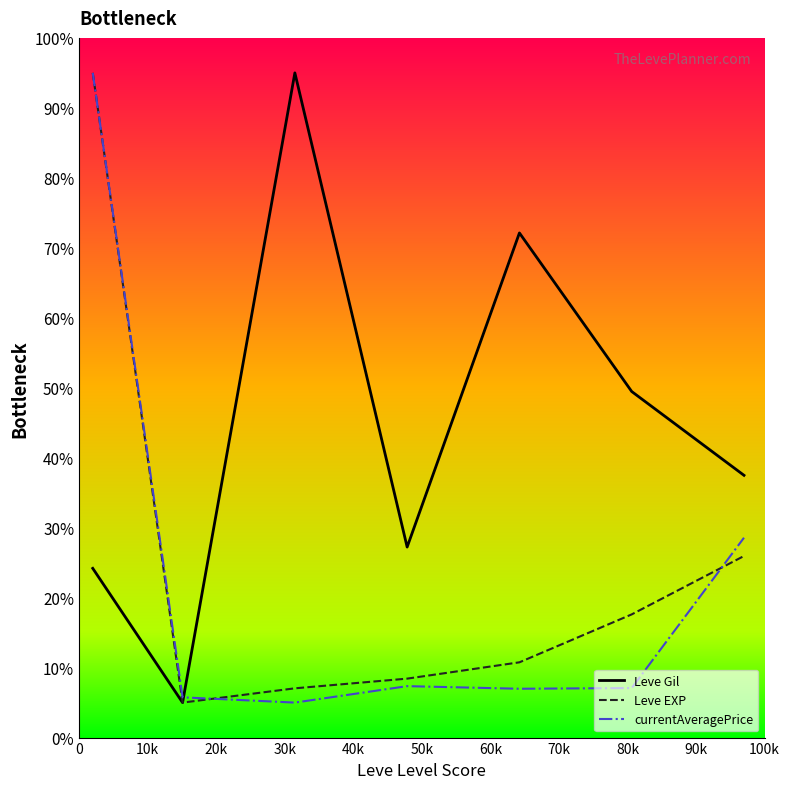

What is the greatest value displayed?

95.0